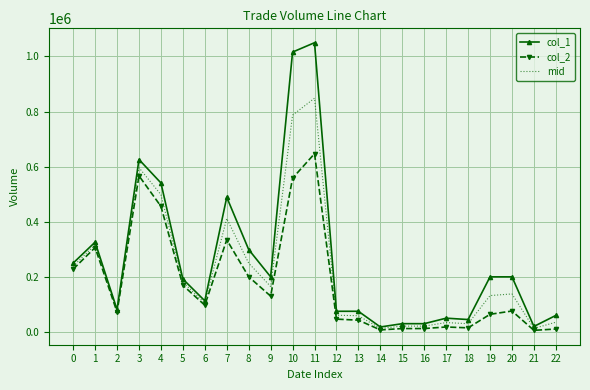

What is the sum of all col_2 values?

4076420